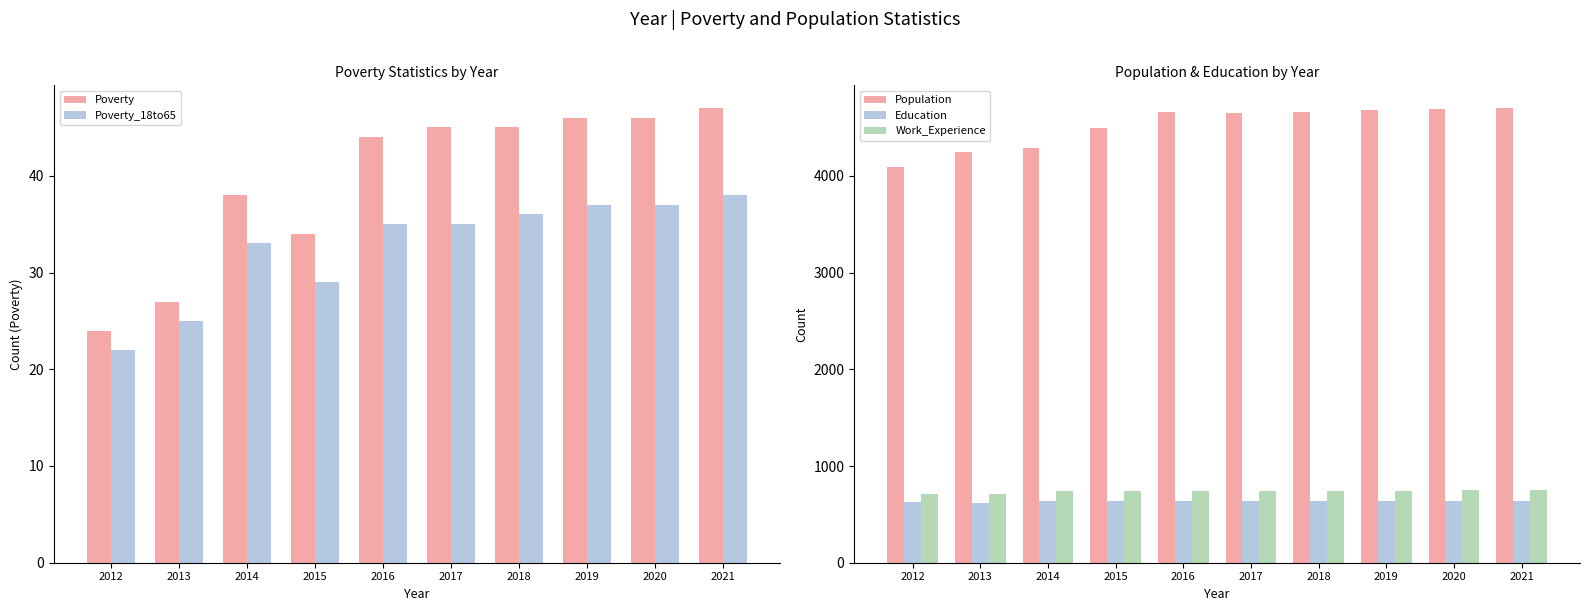

Which series has the largest total across all categories?

Population